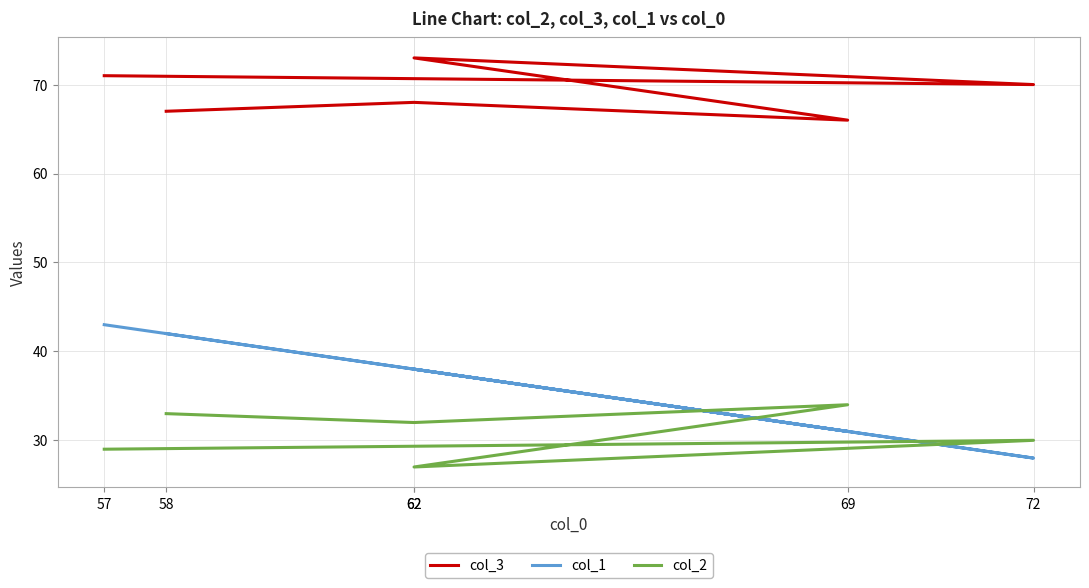

At which label does col_1 first exceed 38?

57